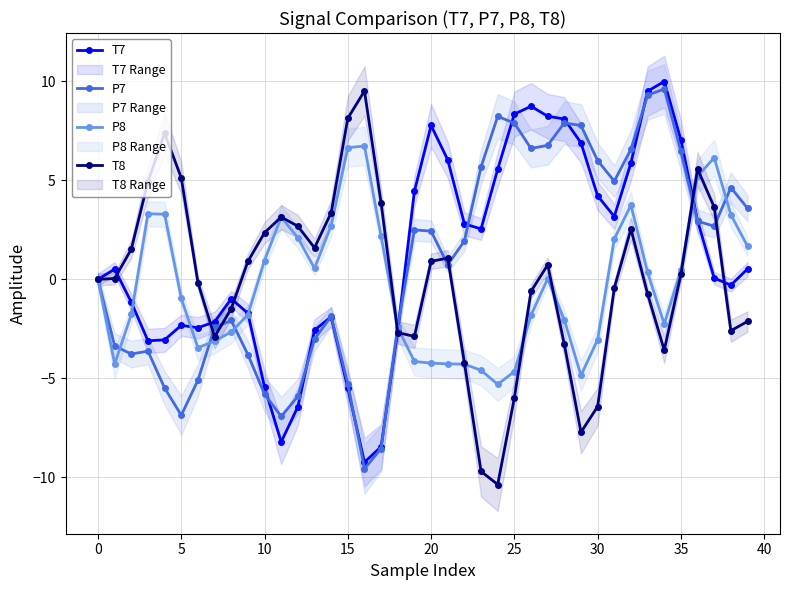

How many values in T7 are above zero?

22